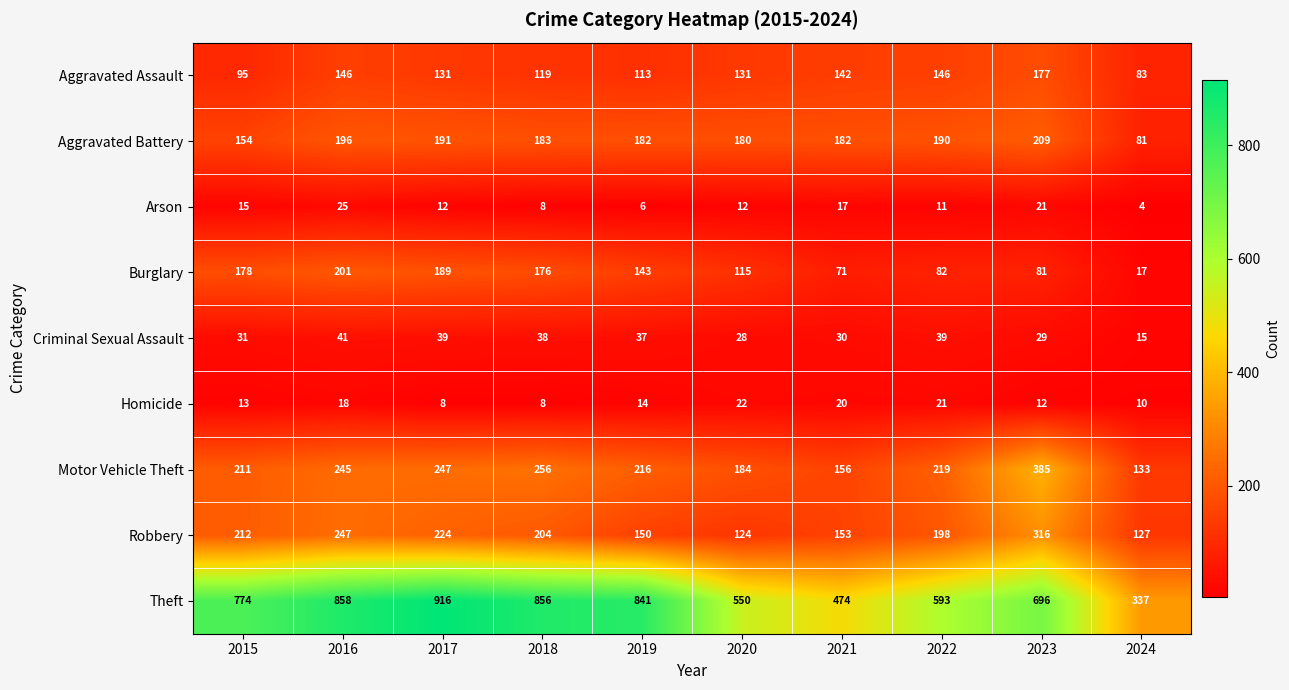

What is the approximate value of Criminal Sexual Assault at 2015, to the nearest 10?

30